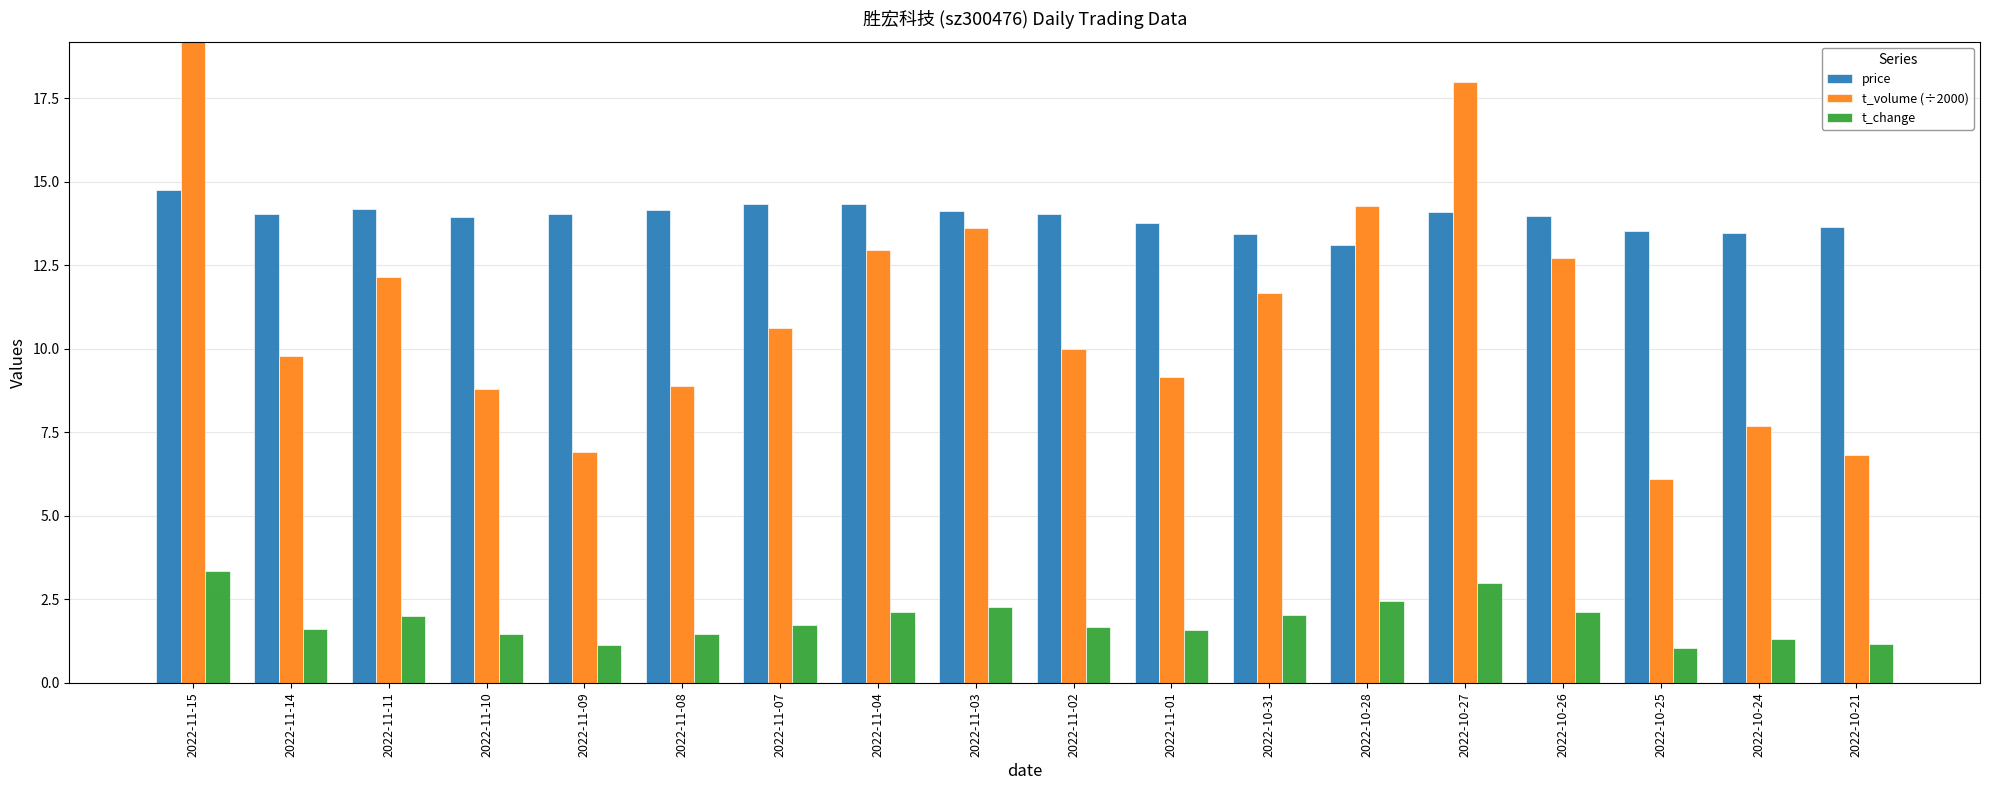

The value of t_volume (÷2000) at 2022-10-25 is 6.1. True or false?

True